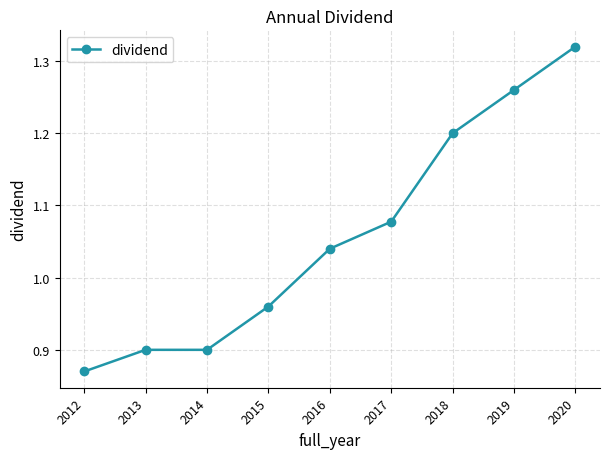

The value at 2014 is 0.9. True or false?

True